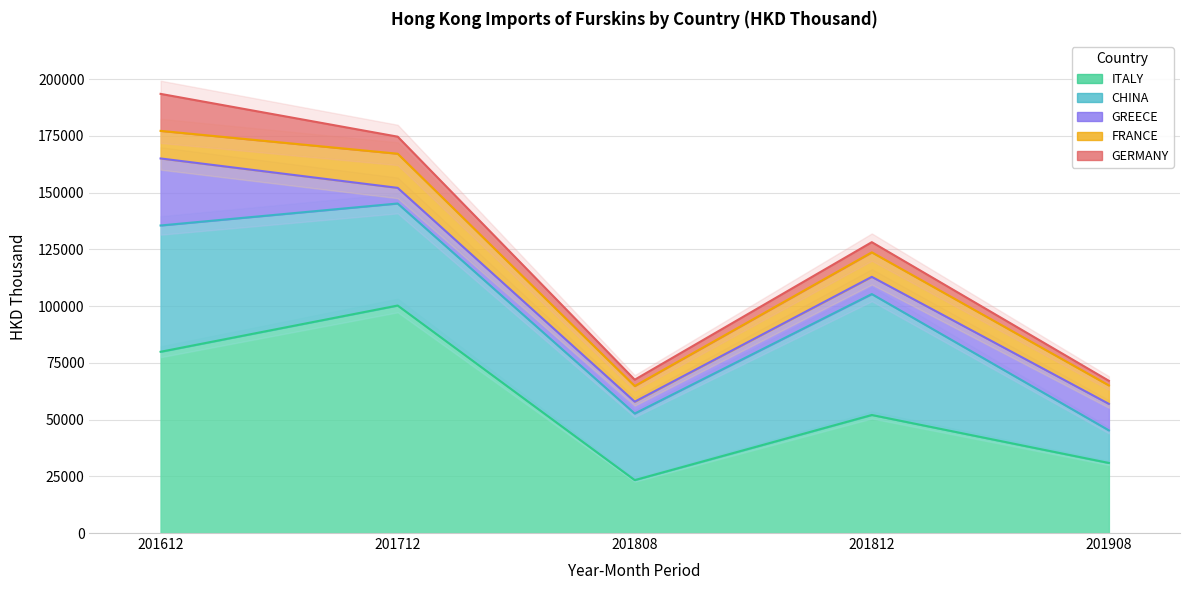

What is the spread (max minus min) of values at 201808?

26546.9